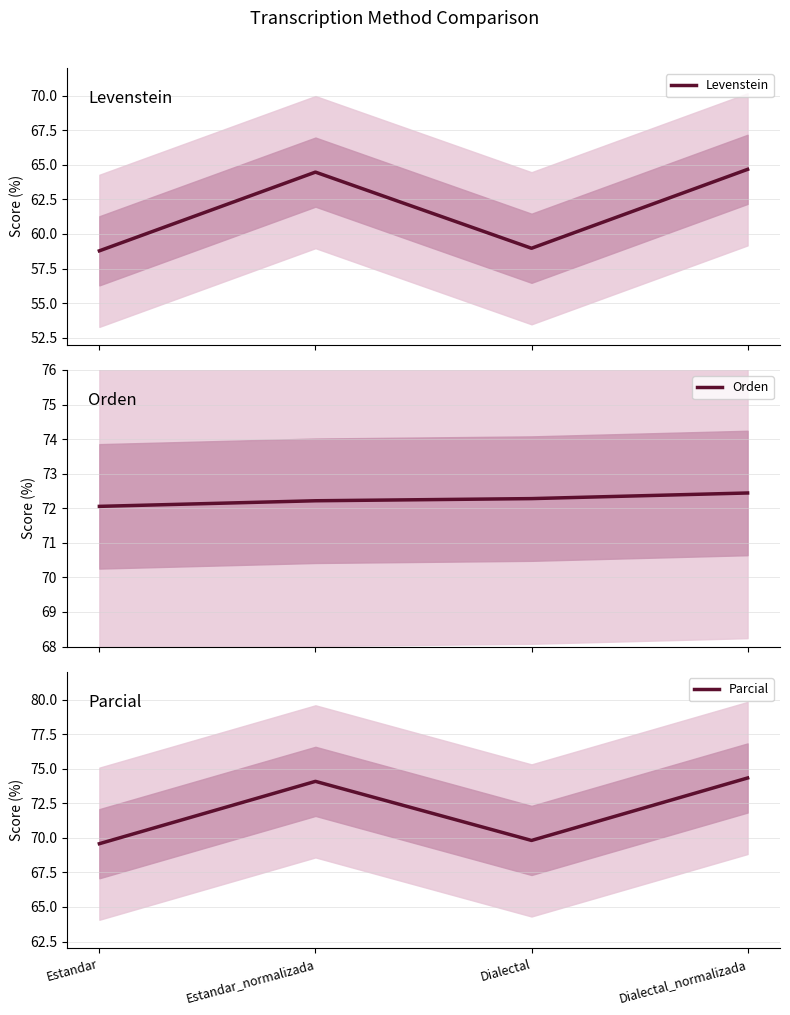

At how many categories does at least one series exceed 71?

4